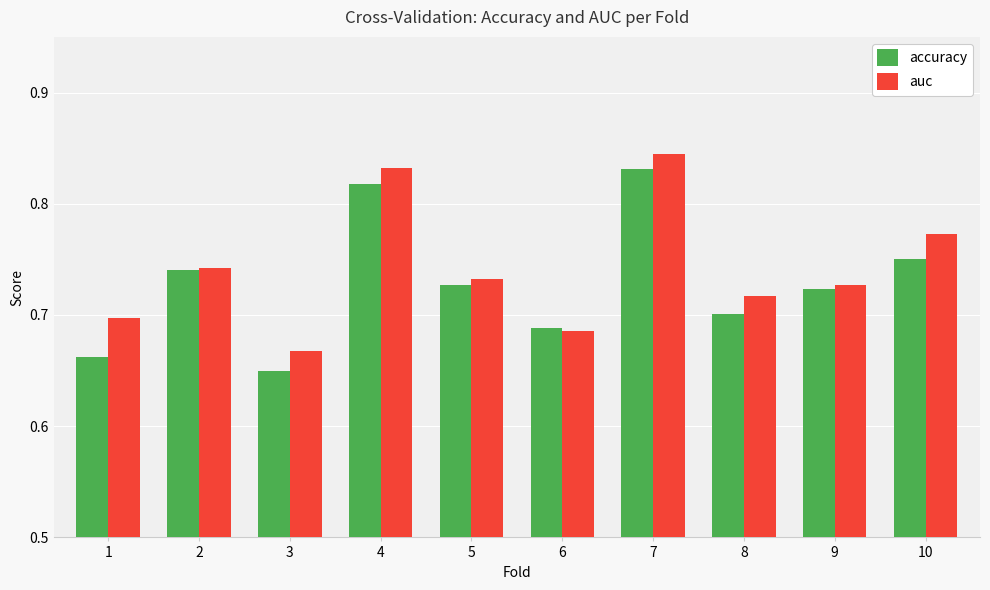

Is it true that auc equals 0.1 at 3?

False